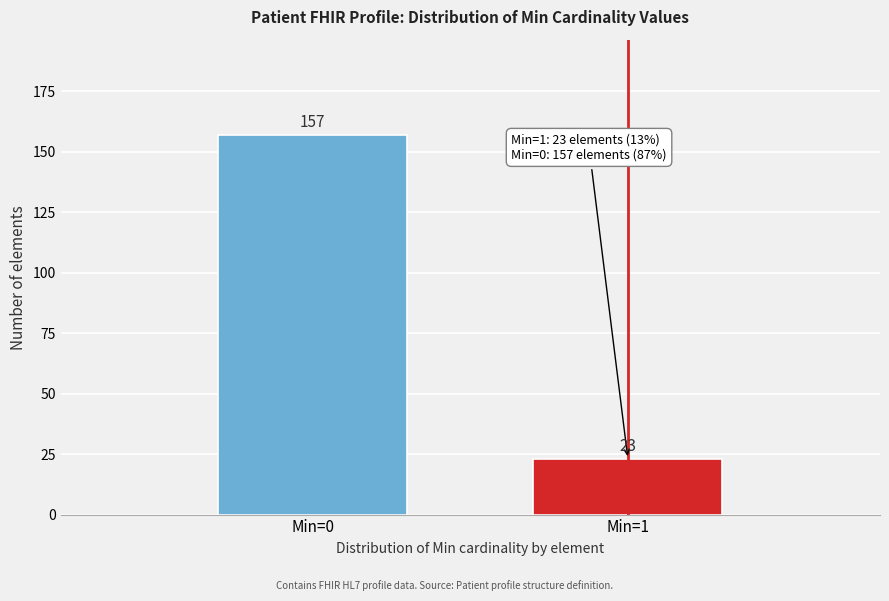

Reading left to right, transcribe all the data shown in this chart.

157	23